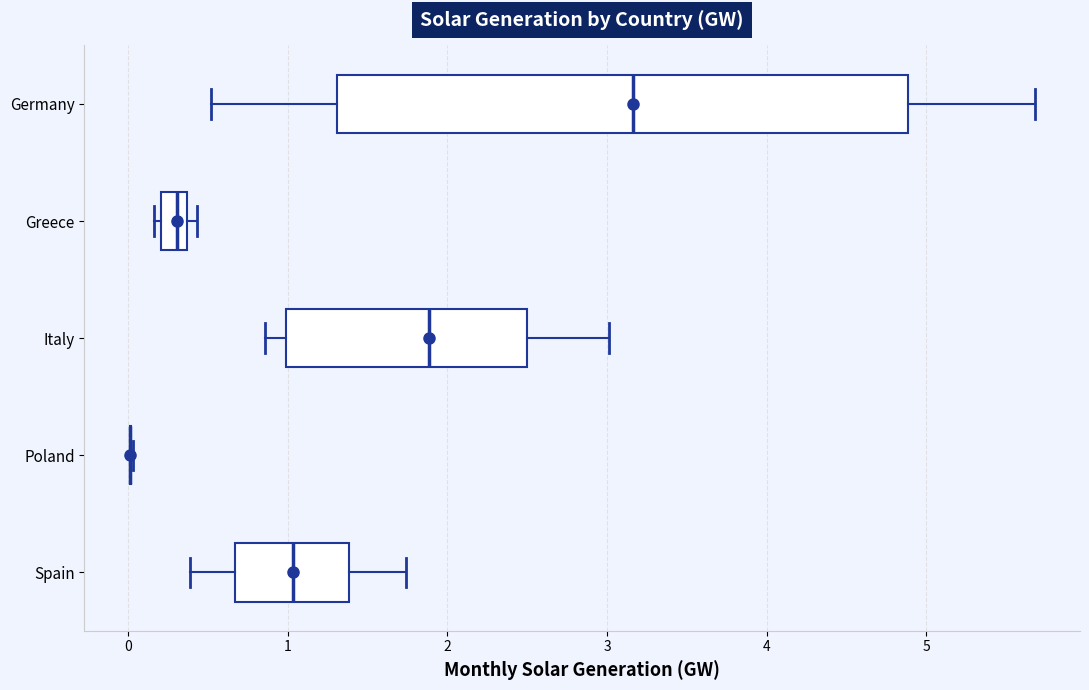

Which box is the widest, from its left edge to its right edge?

Germany